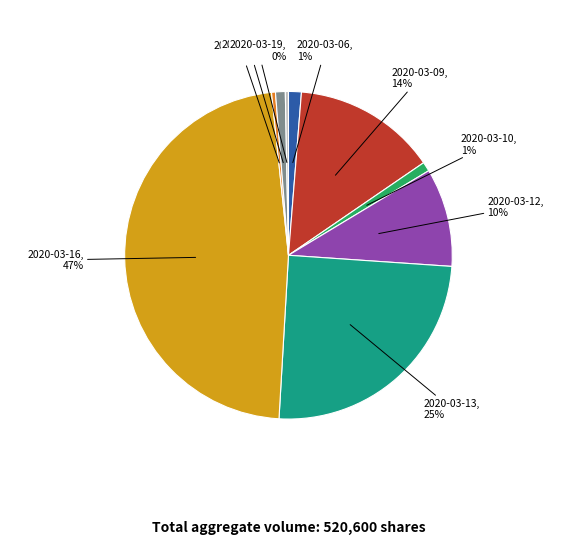

Which slice is the largest?

2020-03-16